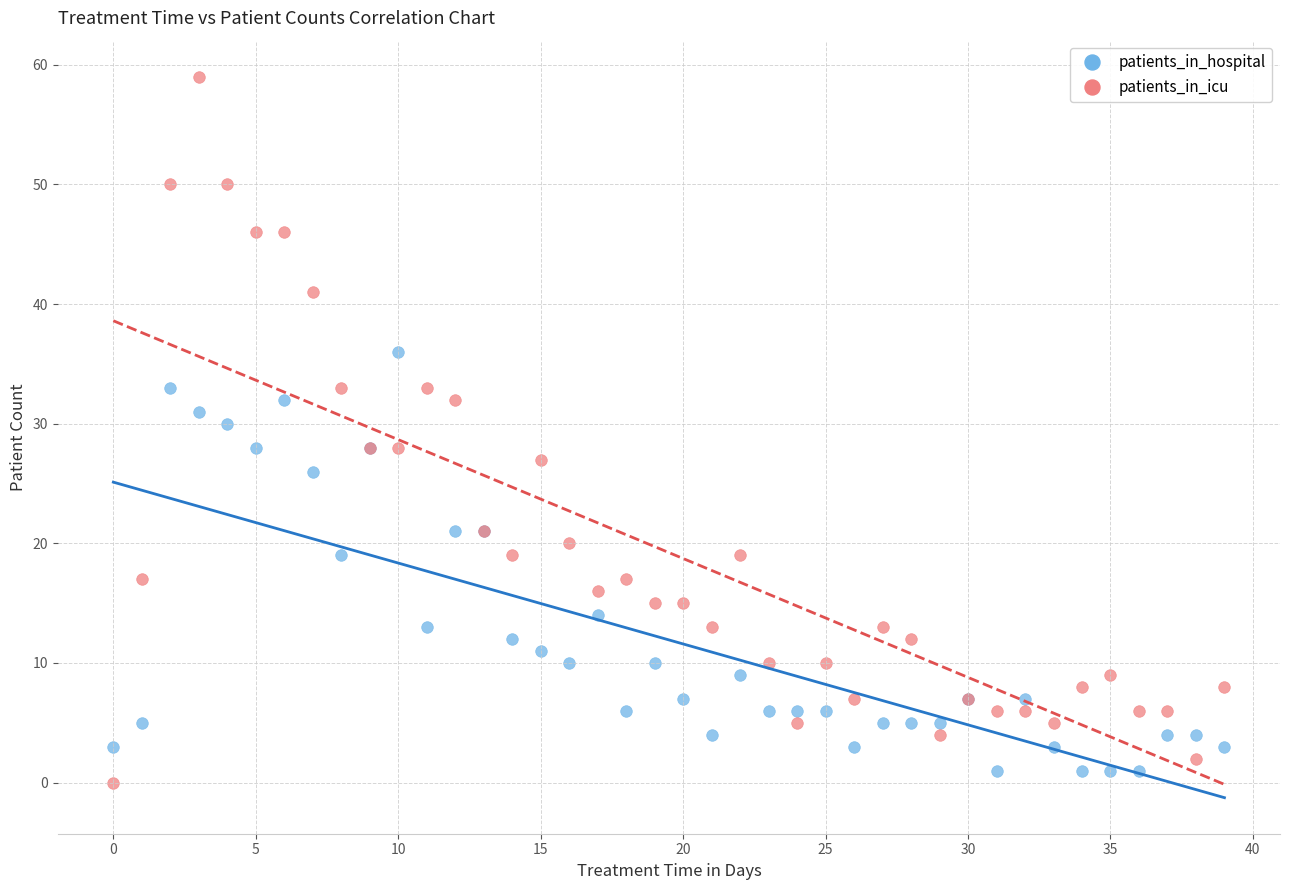

Which series reaches the maximum Y coordinate?

patients_in_icu